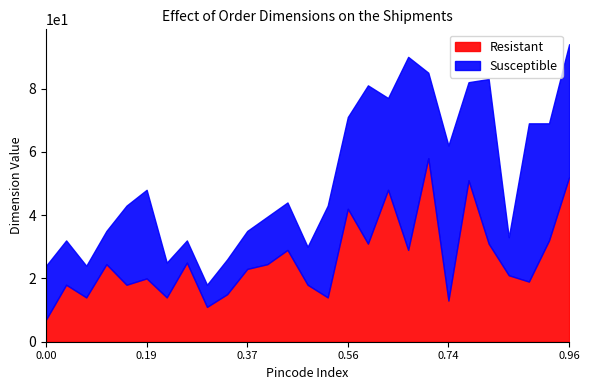

At how many categories does at least one series exceed 25?

14